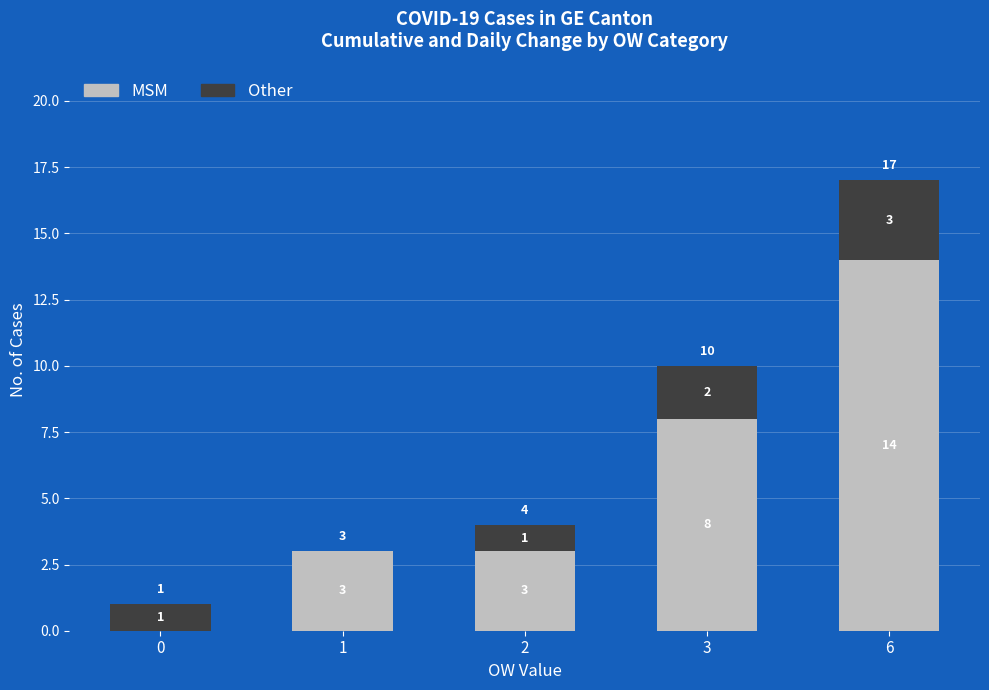

At which label is MSM closest to 7?

3